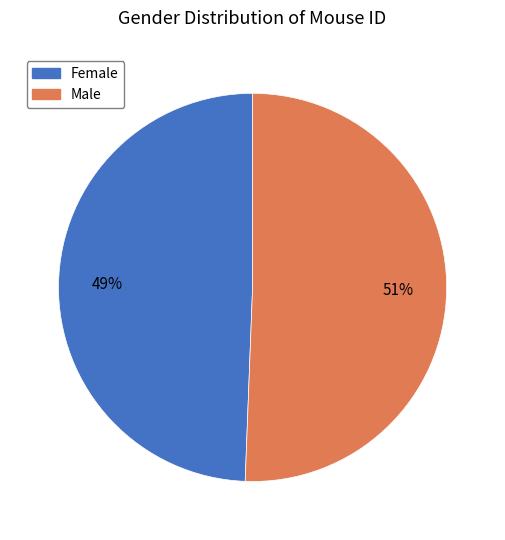

Is it true that Female is 49% of the pie?

True